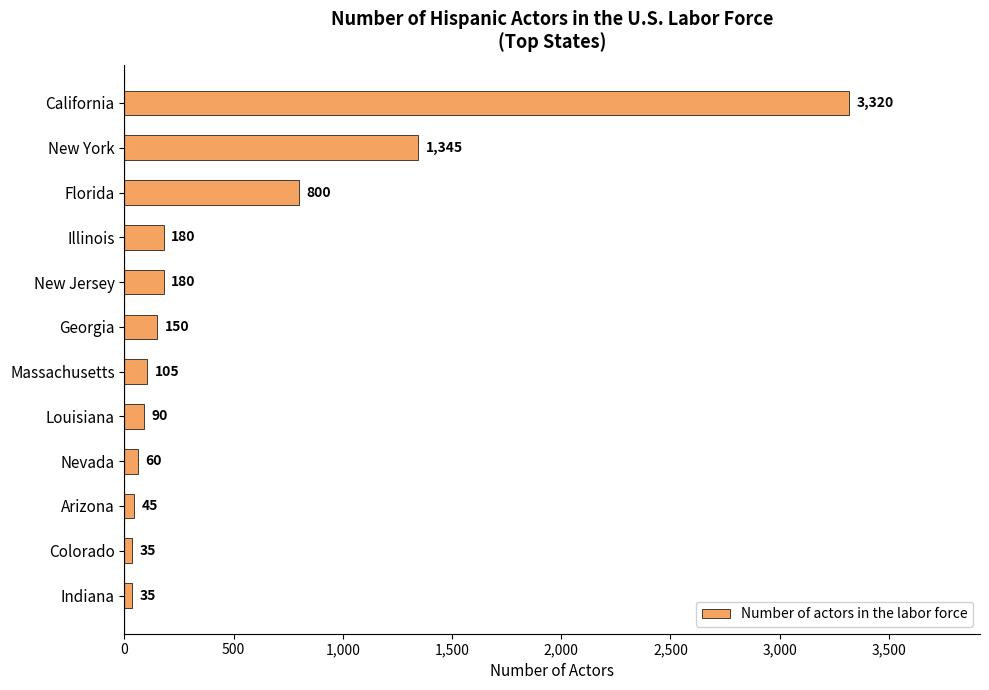

What is the label of the 6th bar from the bottom?

Massachusetts